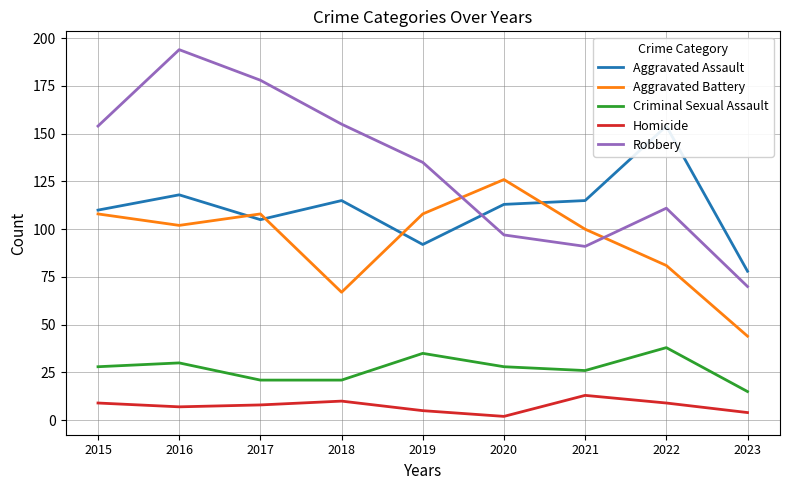

How many interior local valleys does the Aggravated Assault series have?

2